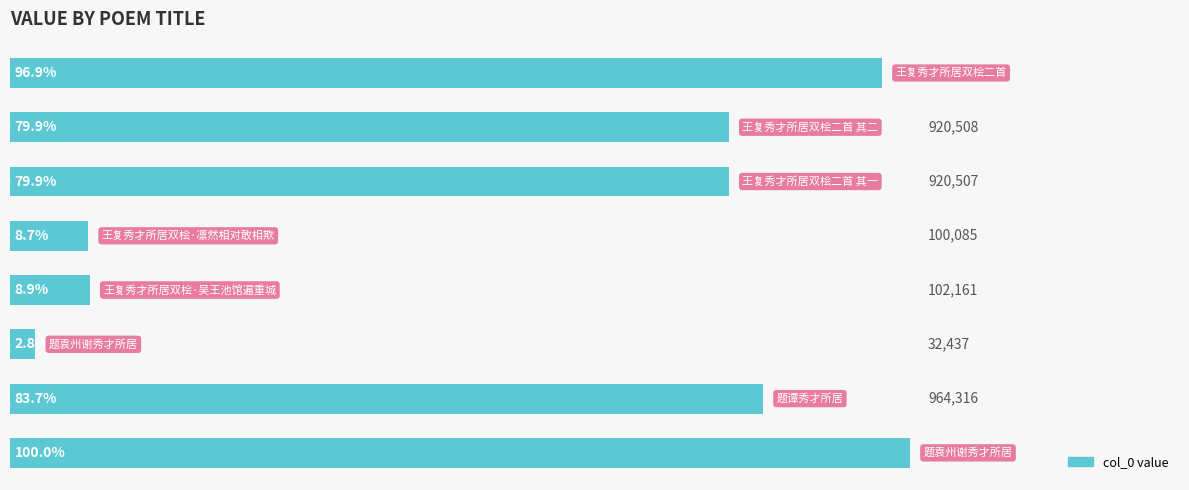

What is the greatest value displayed?

100.0